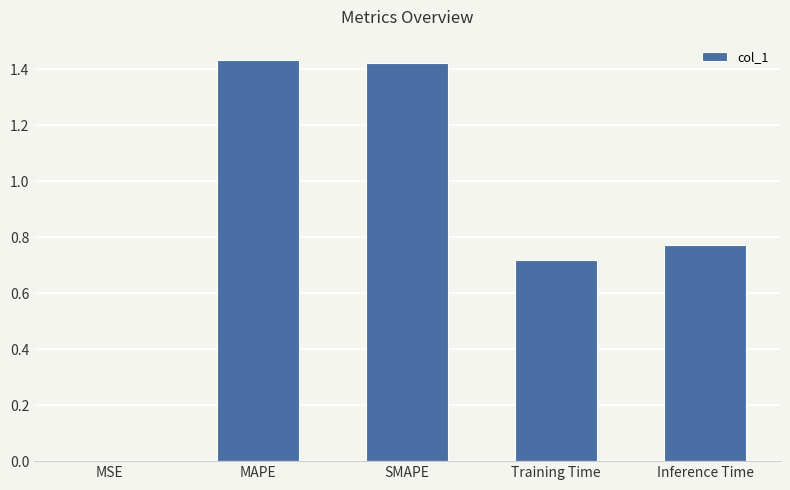

What is the sum of the values at MAPE and Inference Time?

2.2